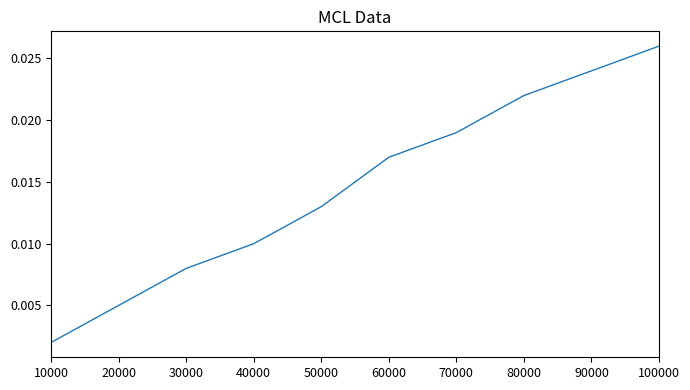

True or false: there are more than 0 points higher than both neighbors.

False